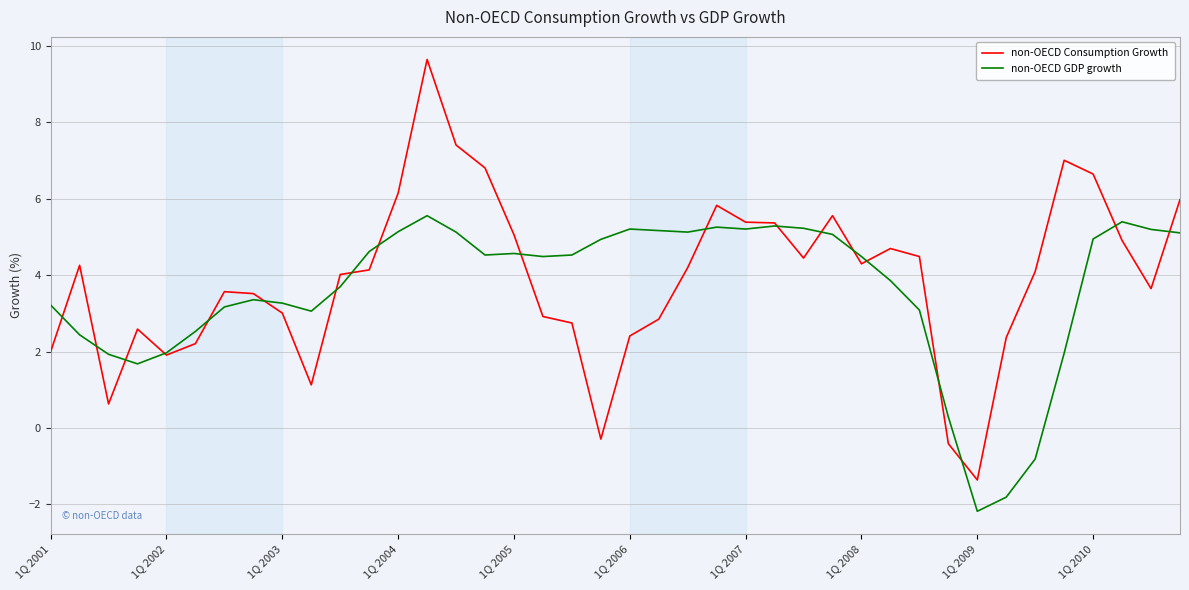

What is the maximum value for non-OECD Consumption Growth?

9.7